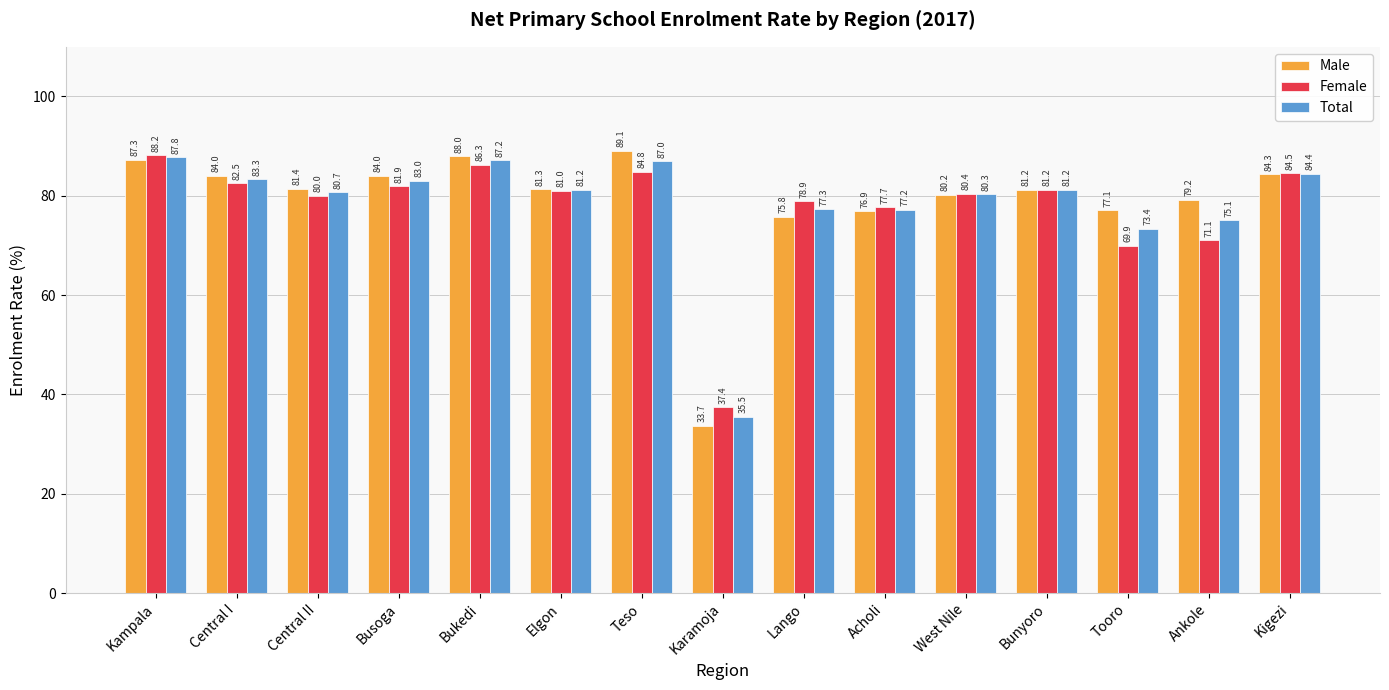

What is the label of the 1st bar from the left?

Kampala